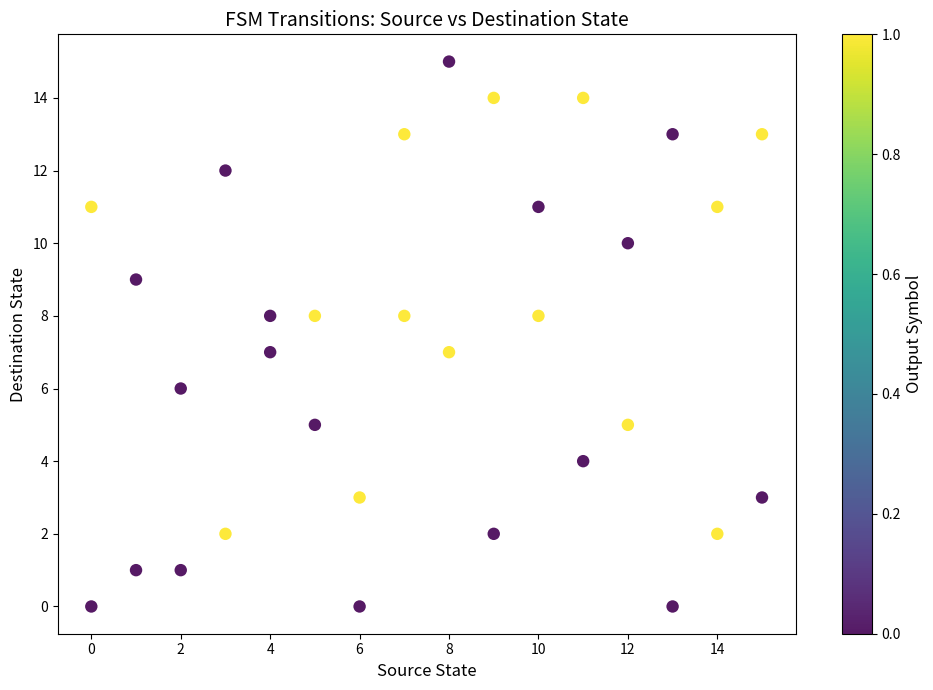

What is the range of X values (max minus min)?

15